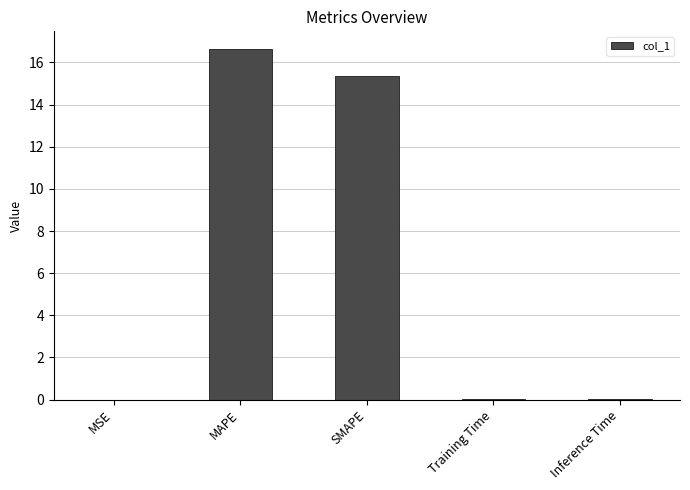

Is it true that the value at MSE is 0.0?

True